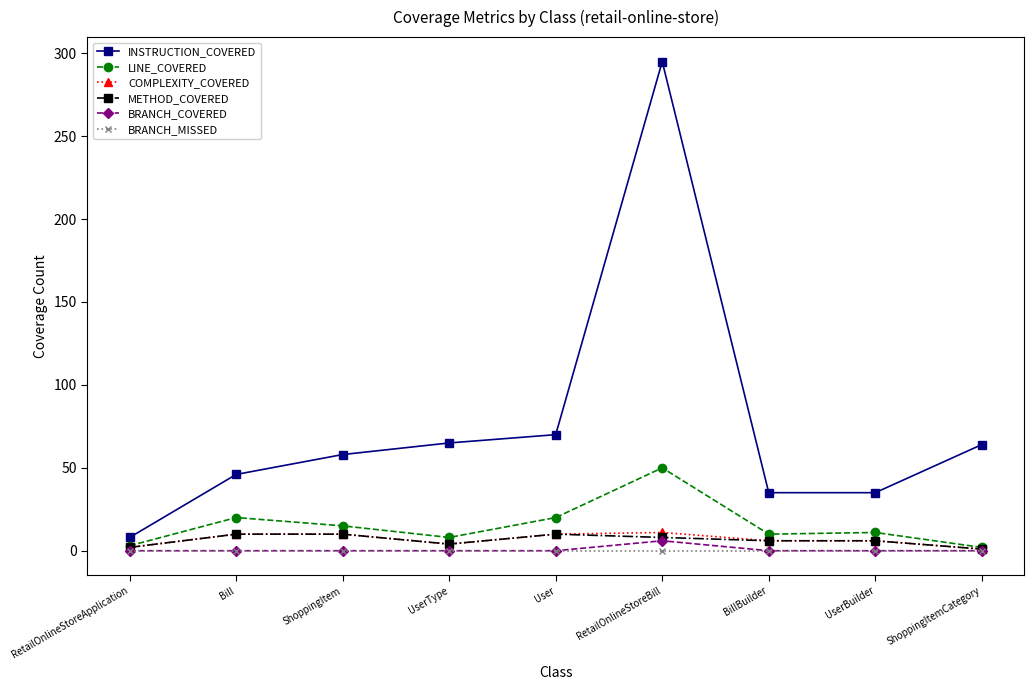

True or false: METHOD_COVERED and INSTRUCTION_COVERED intersect in this chart.

False